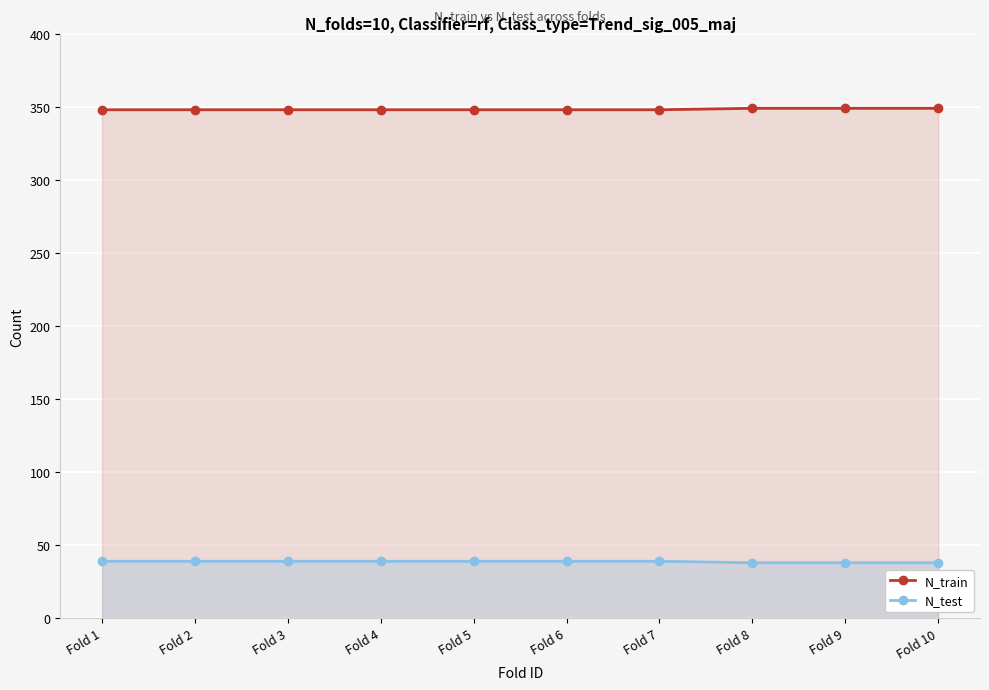

What is the difference between the maximum and minimum values in the N_test series?

1